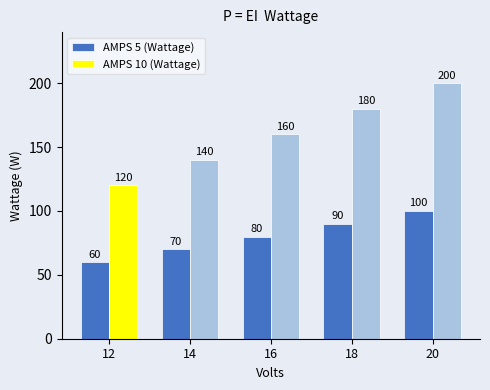

Which series has the widest spread of values?

AMPS 10 (Wattage)